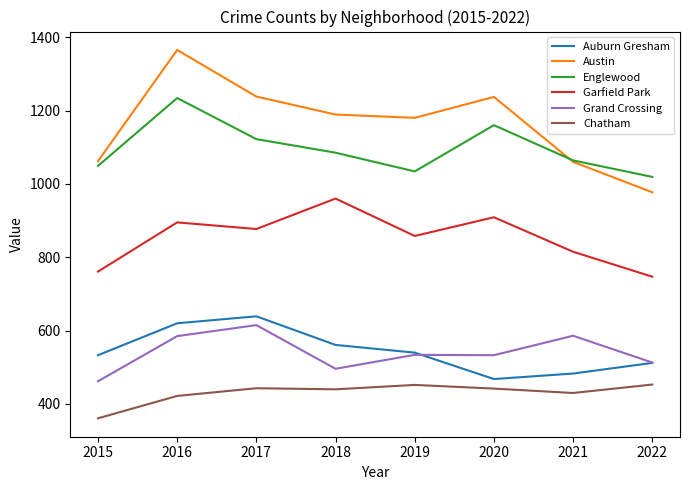

At how many categories does at least one series exceed 1342?

1